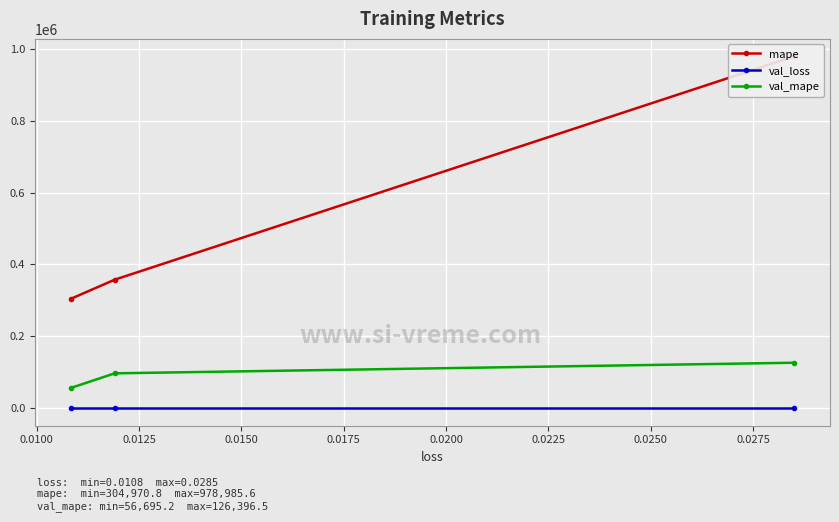

What is the minimum value for val_mape?

56695.2